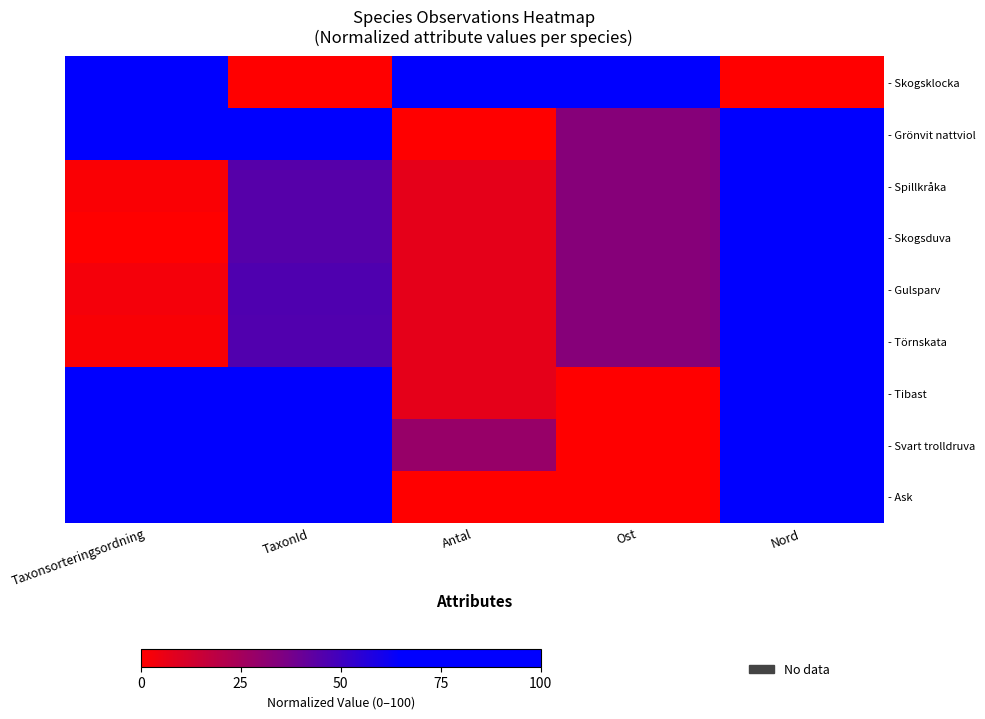

Which series changed the most between Taxonsorteringsordning and TaxonId?

- Skogsklocka